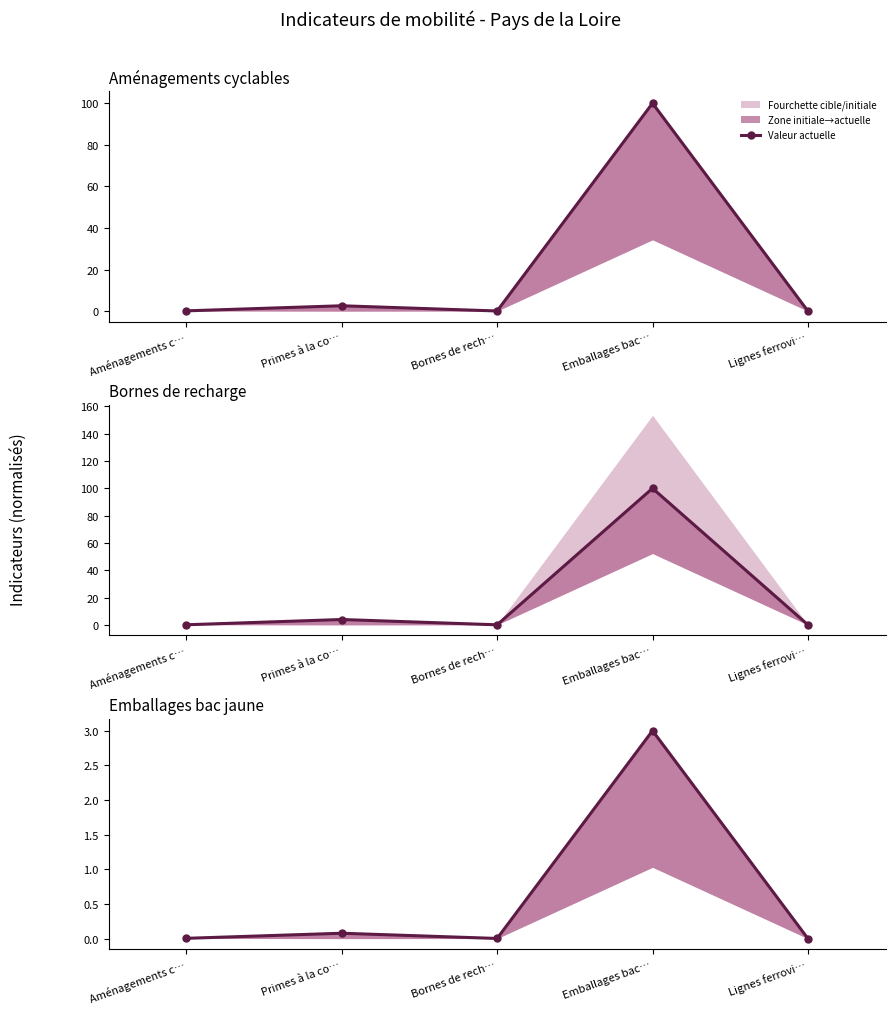

At which label is the value closest to 1?

Primes à la co…